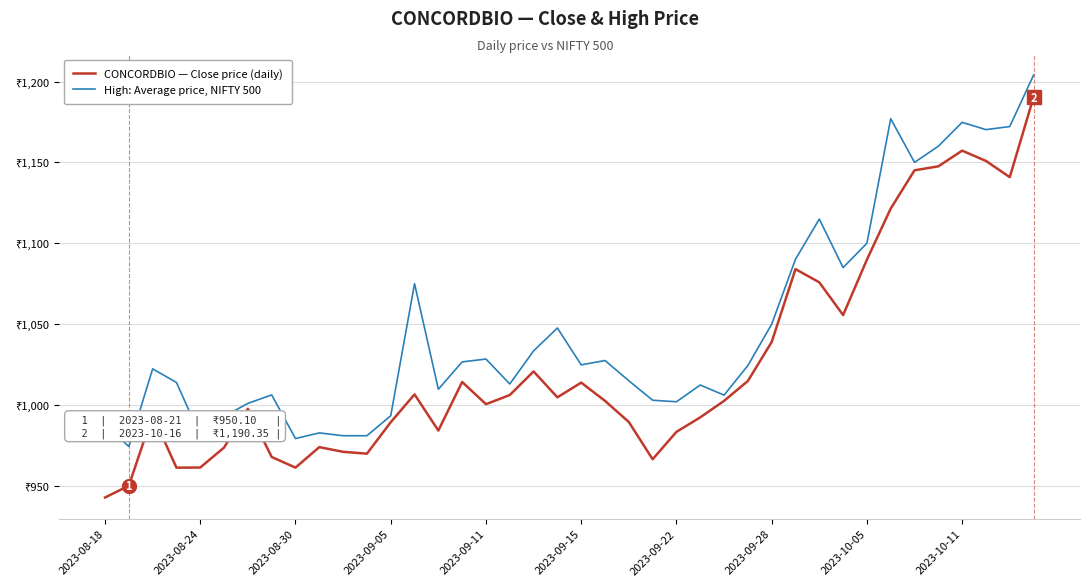

What is the highest value of the High: Average price, NIFTY 500 series?

1204.0